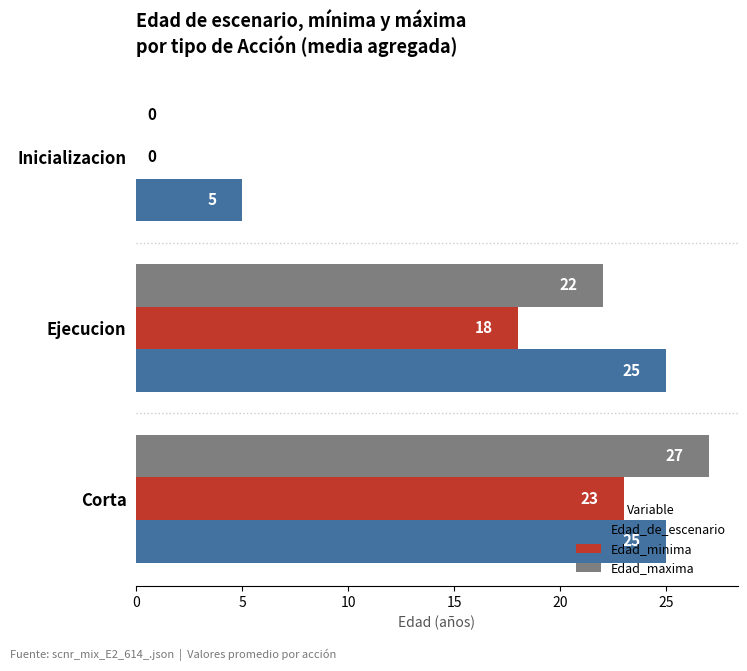

What is the maximum value shown in the chart?

27